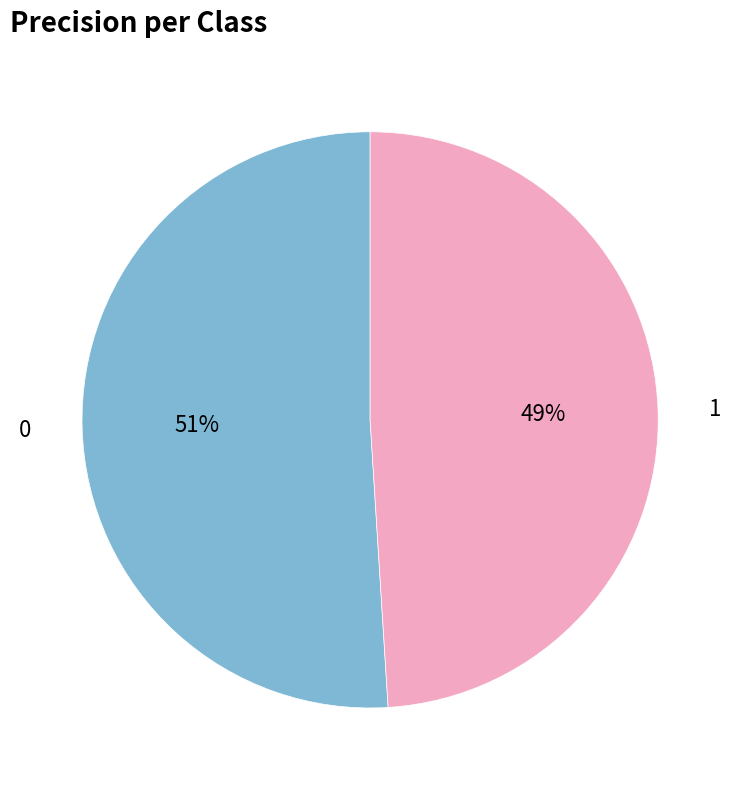

Is there a majority slice in this chart?

Yes